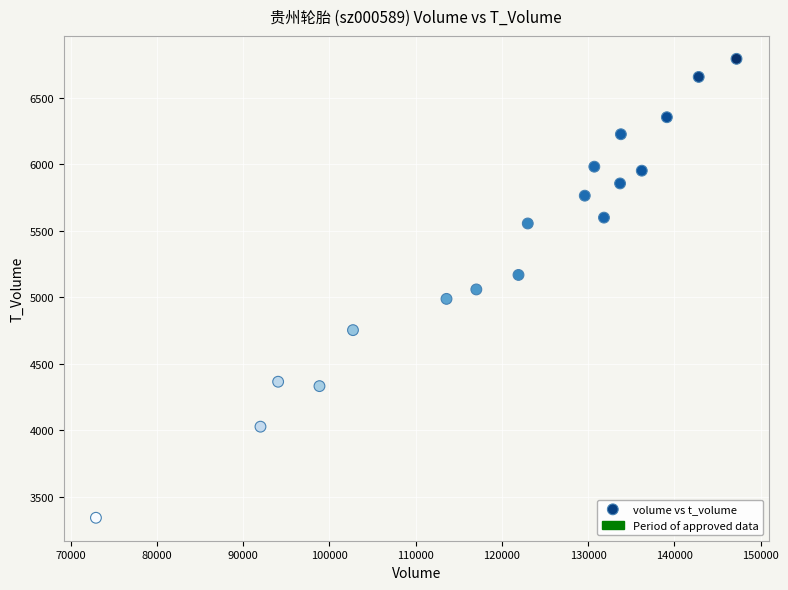

What is the range of X values (max minus min)?

74293